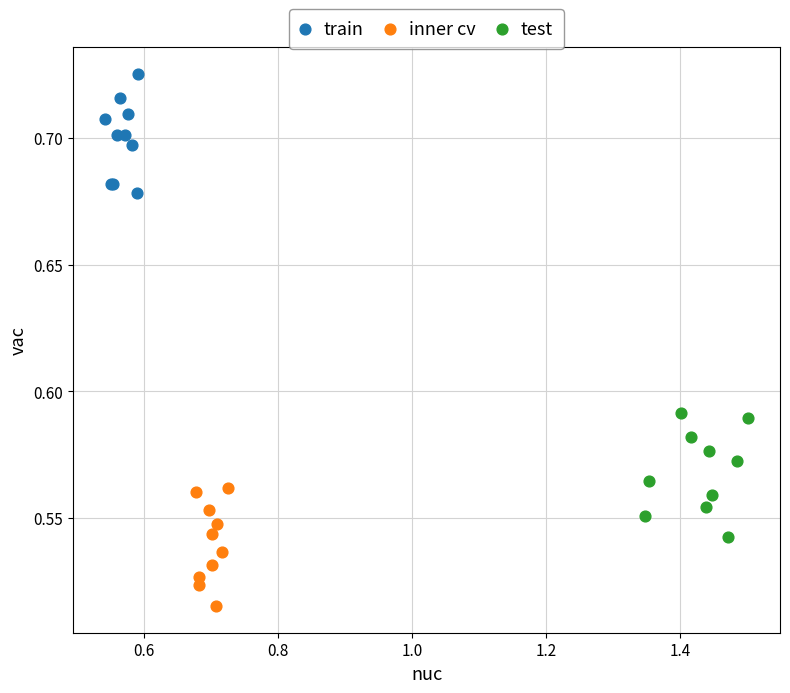

Which series reaches the minimum Y coordinate?

inner cv